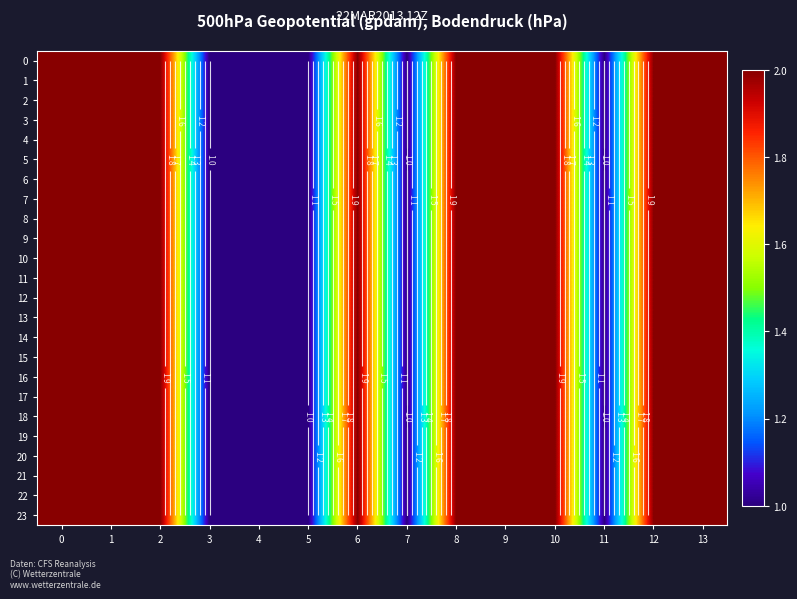

Rank the series by their maximum value, from lowest to highest.

0, 1, 2, 3, 4, 5, 6, 7, 8, 9, 10, 11, 12, 13, 14, 15, 16, 17, 18, 19, 20, 21, 22, 23